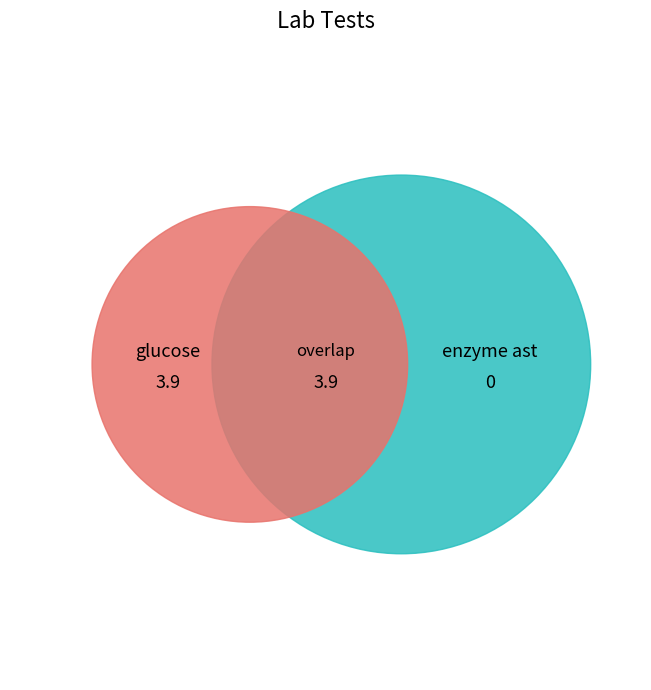

Is it true that glucose is 93% of the pie?

False